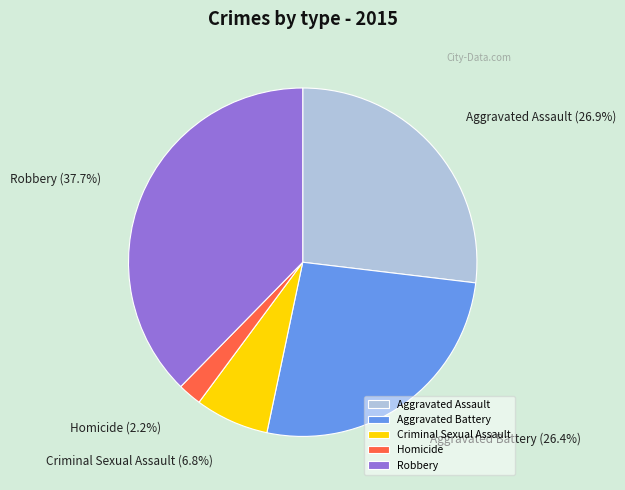

True or false: Aggravated Assault accounts for 17% of the total.

False